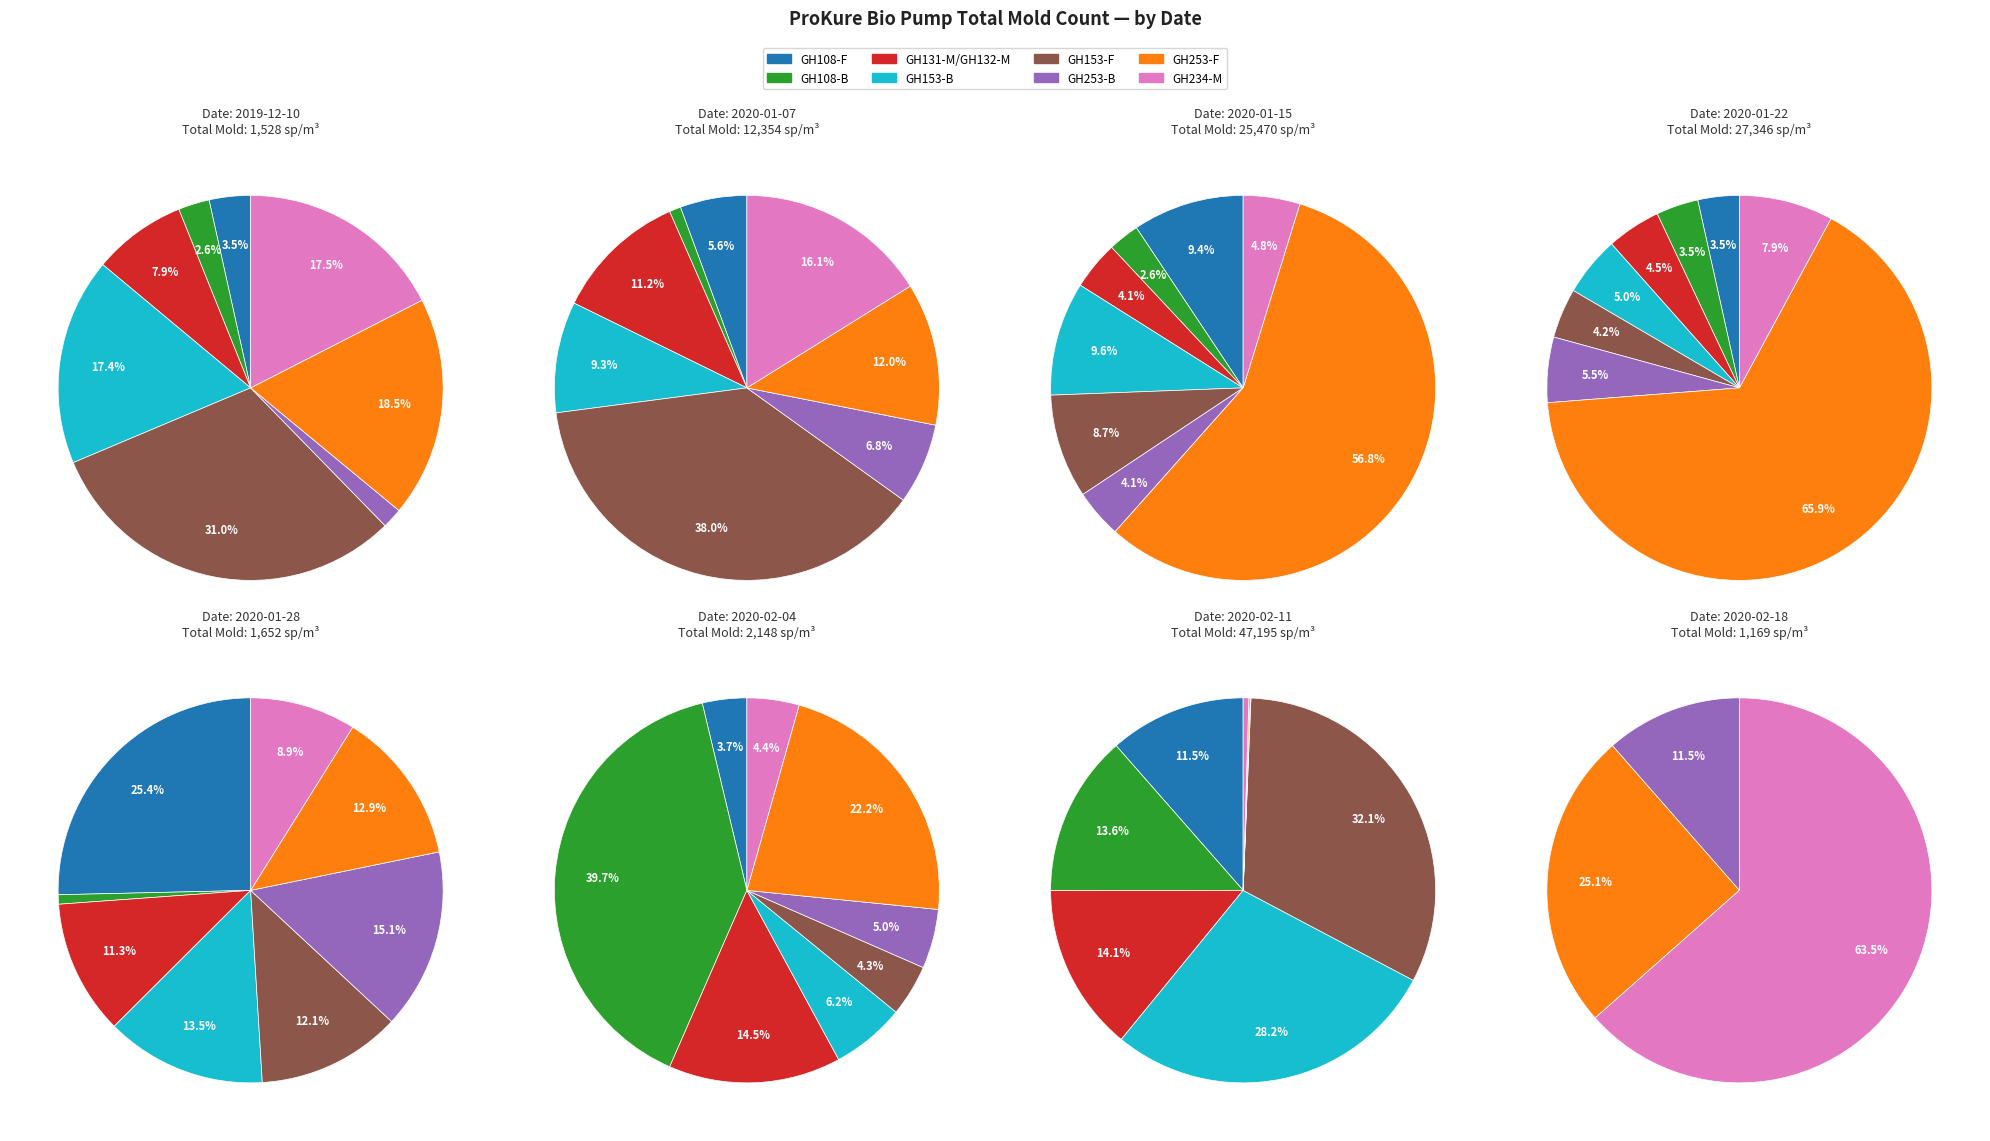

What is the change in value from GH153-B to GH253-B?

-240